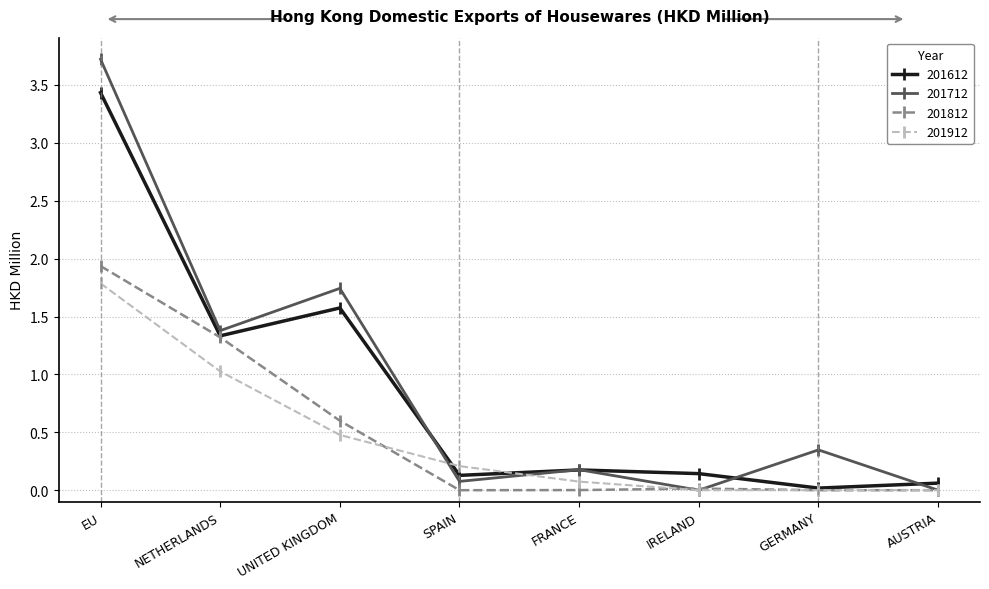

How many interior local valleys does the 201712 series have?

3